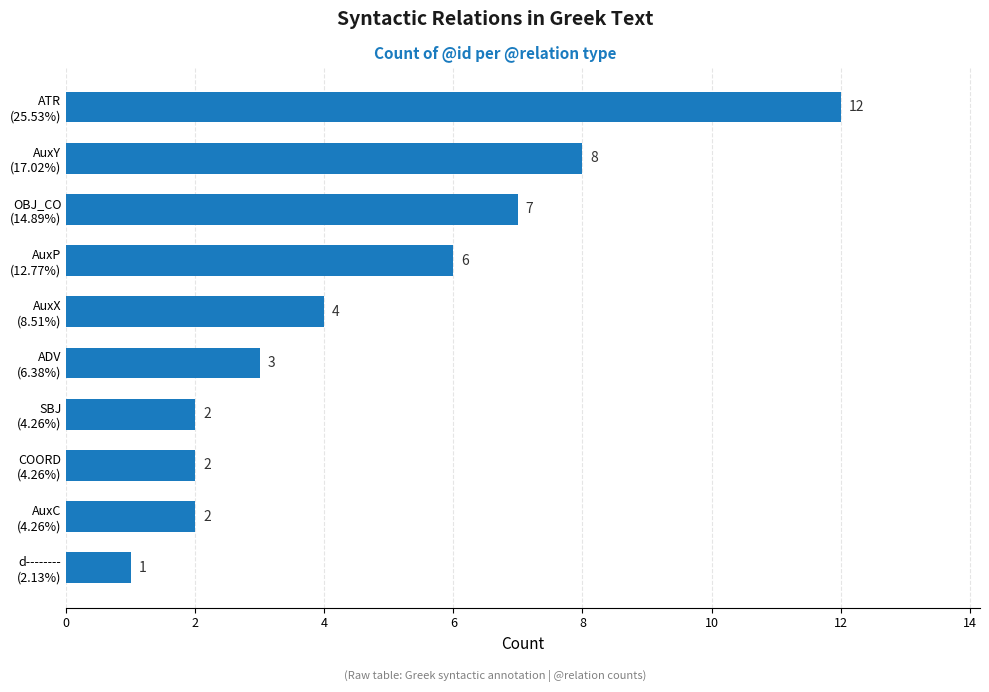

What is the maximum value shown in the chart?

12